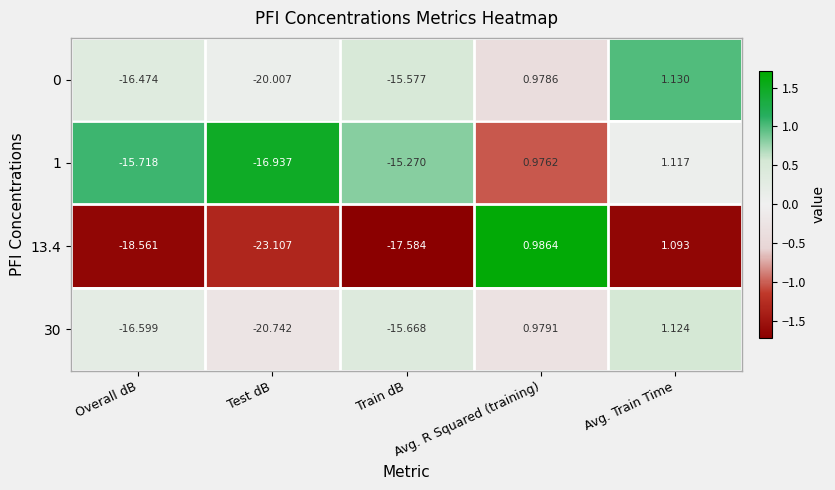

Where does the 0 series first go above -15?

Avg. R Squared (training)